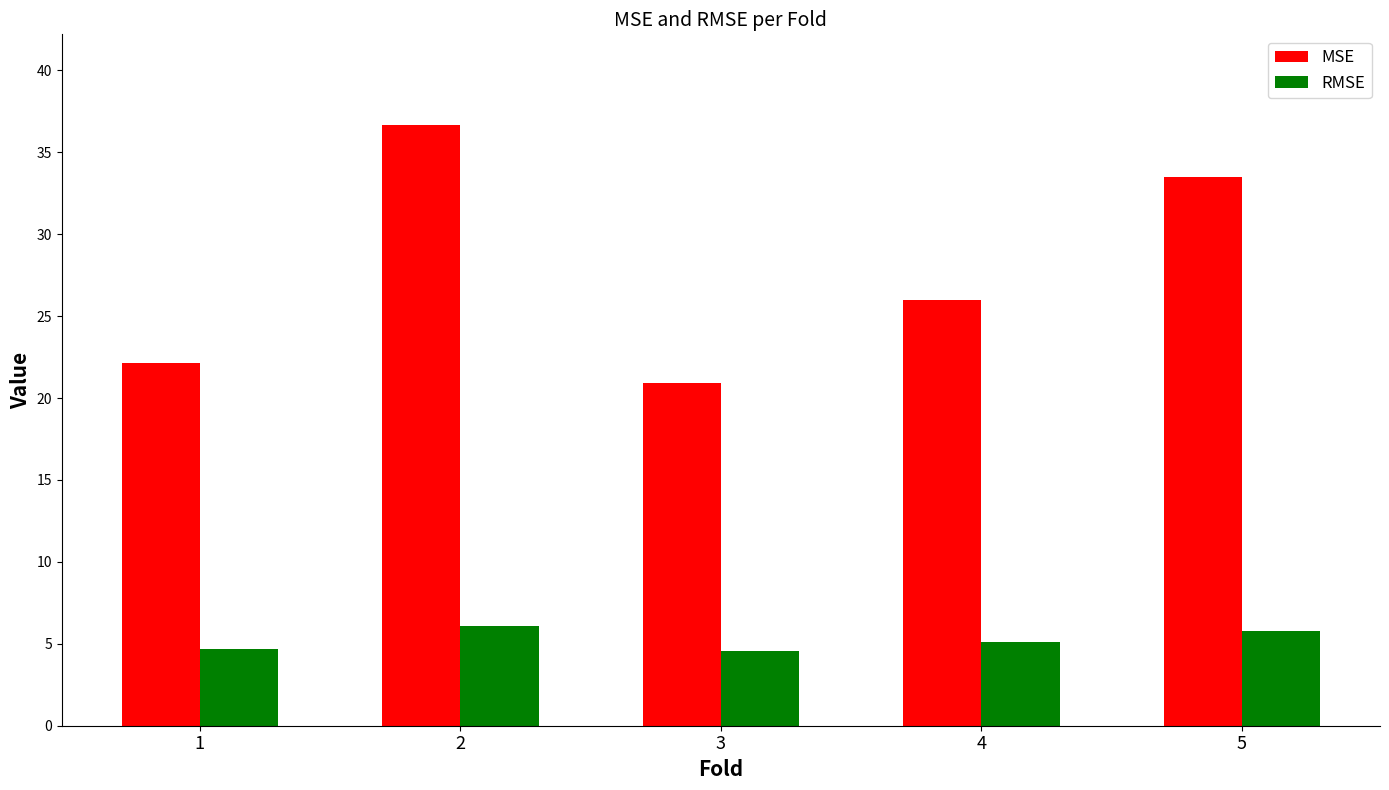

At which label does RMSE first exceed 5?

2